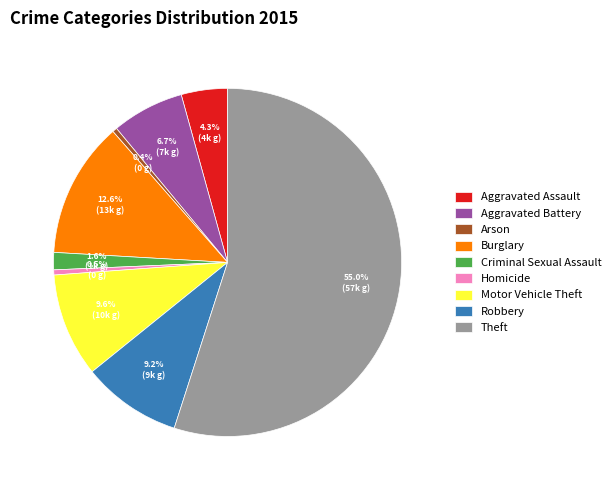

Which category accounts for the majority?

Theft